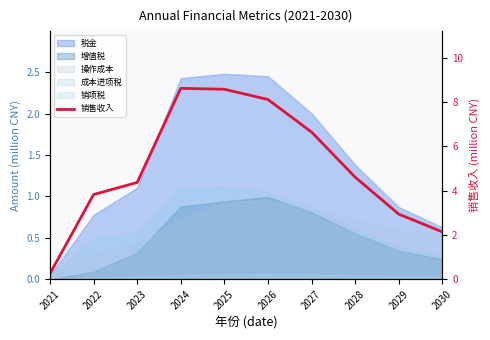

List the labels in order of value, largest first.

2024, 2025, 2026, 2027, 2028, 2023, 2022, 2029, 2030, 2021